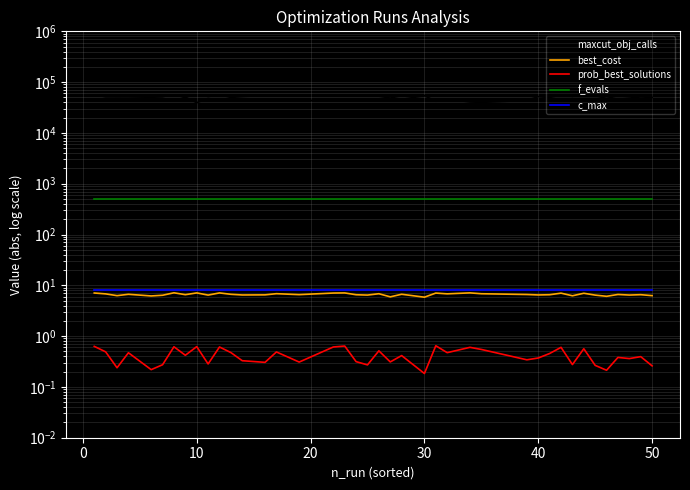

Is the value of c_max at 22 greater than the value of best_cost at 50?

Yes